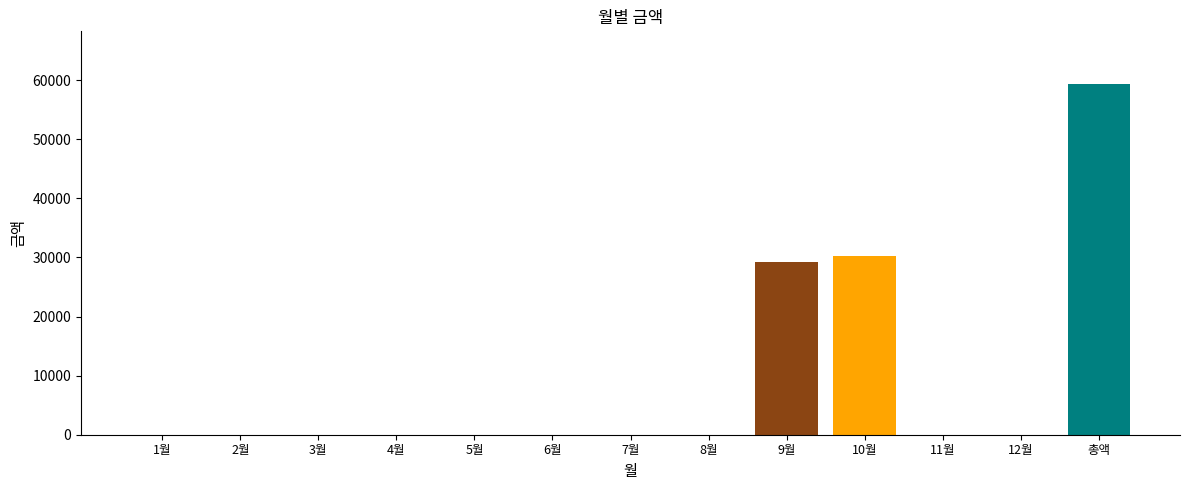

The chart shows a value of 0 at 5월. True or false?

True